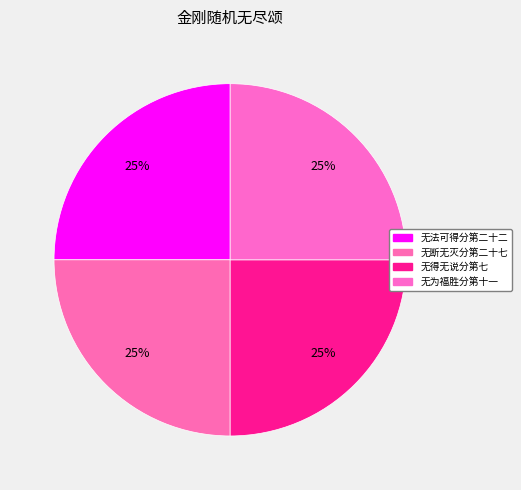

How many slices are in this pie chart?

4